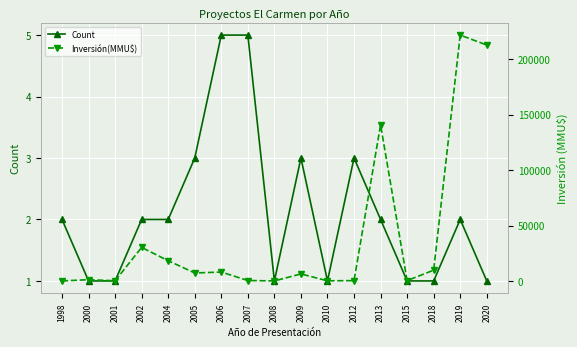

True or false: Count has more than 0 interior local peaks.

True